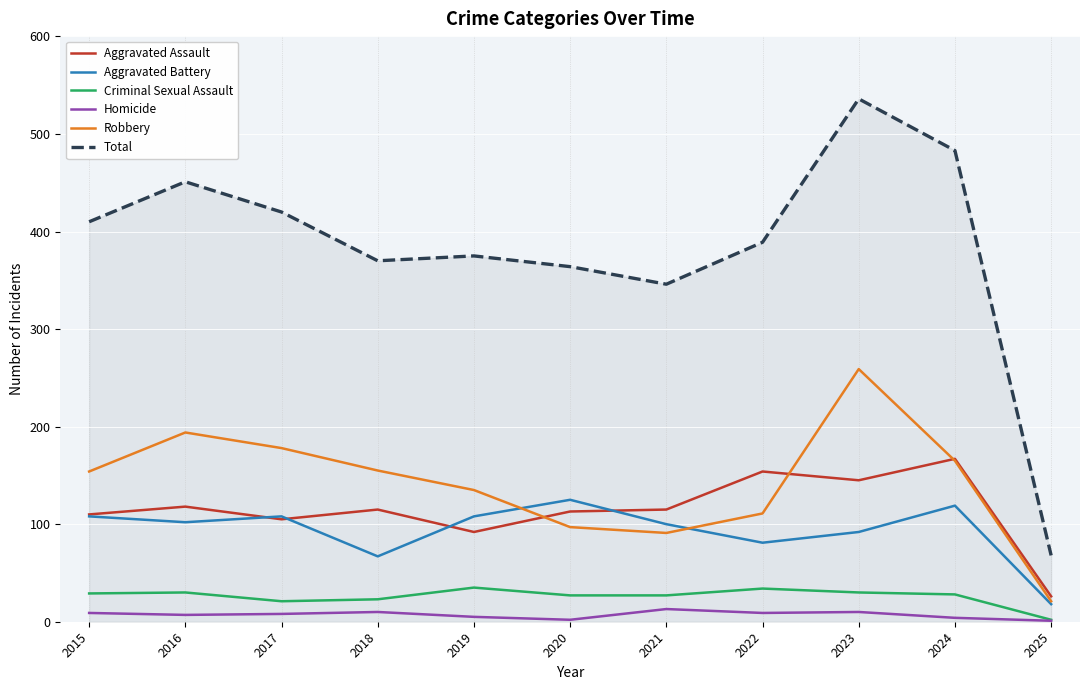

What are all the series names shown in the legend?

Aggravated Assault, Aggravated Battery, Criminal Sexual Assault, Homicide, Robbery, Total